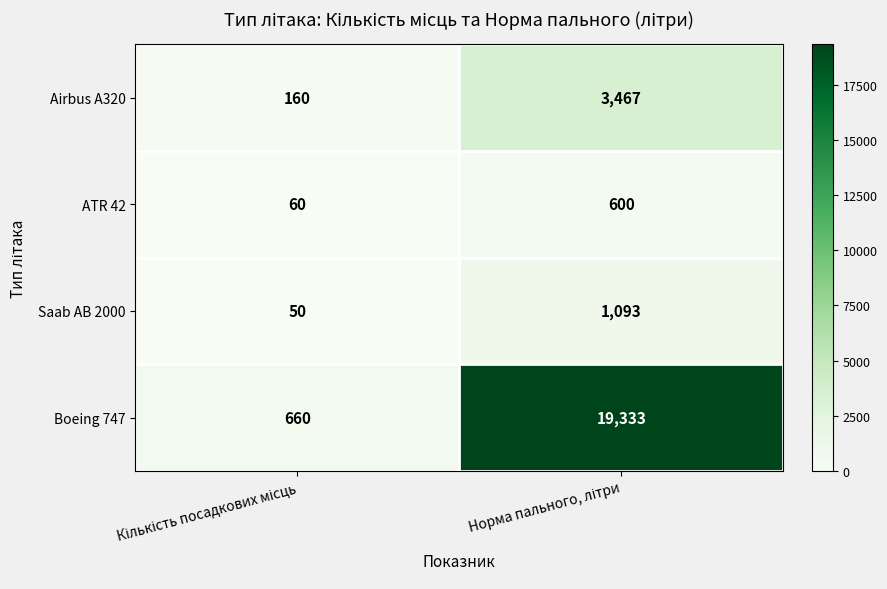

Reading left to right, list all the values displayed in this chart.

Airbus A320: 160	3467
ATR 42: 60	600
Saab AB 2000: 50	1093
Boeing 747: 660	19333